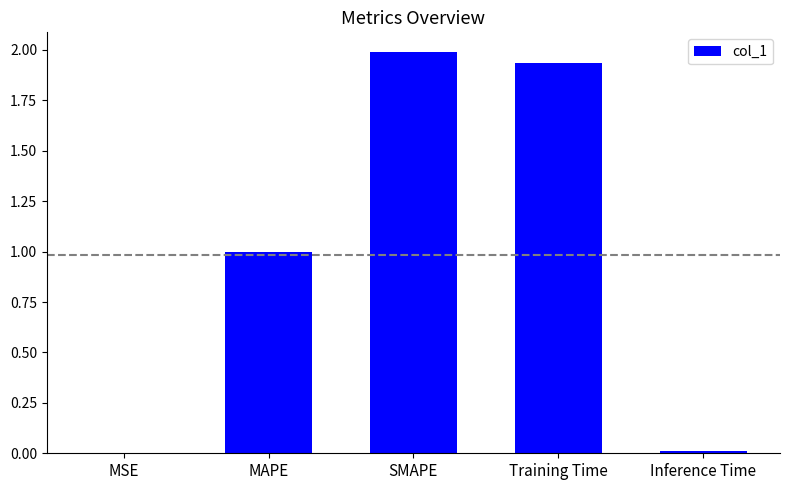

Are the bars horizontal?

No